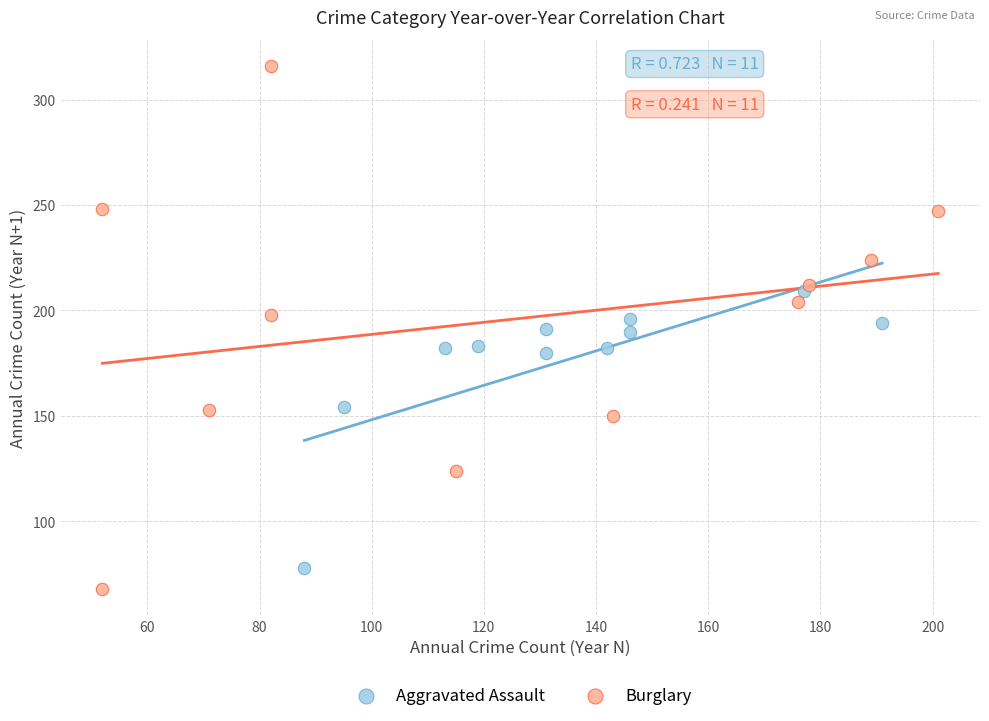

Which series has the largest Y range (max minus min)?

Burglary